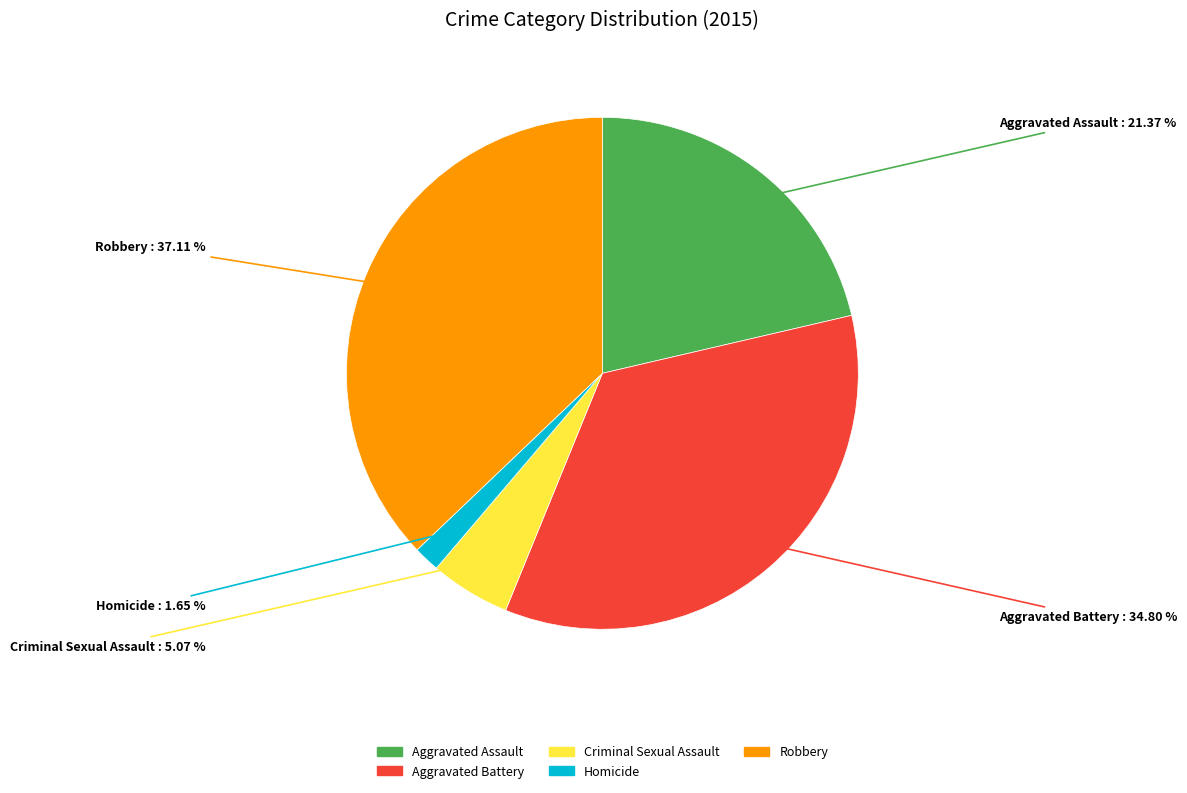

Count the number of slices in the pie.

5